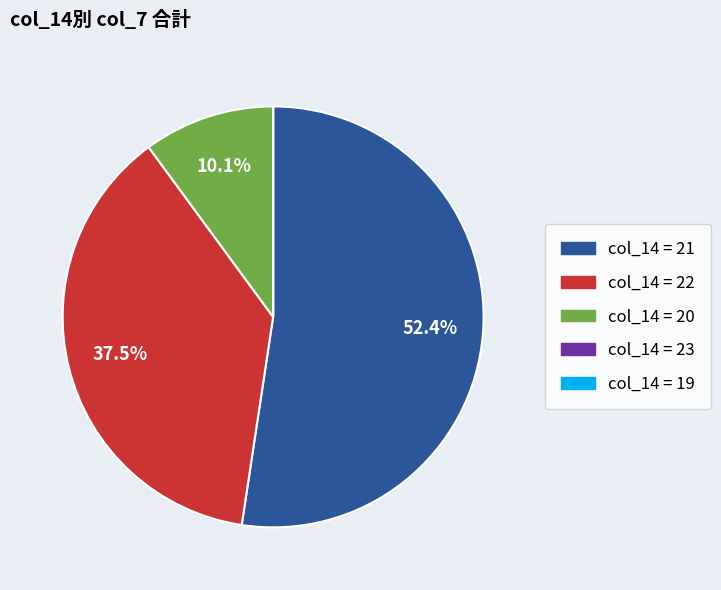

Does any single category account for the majority?

Yes